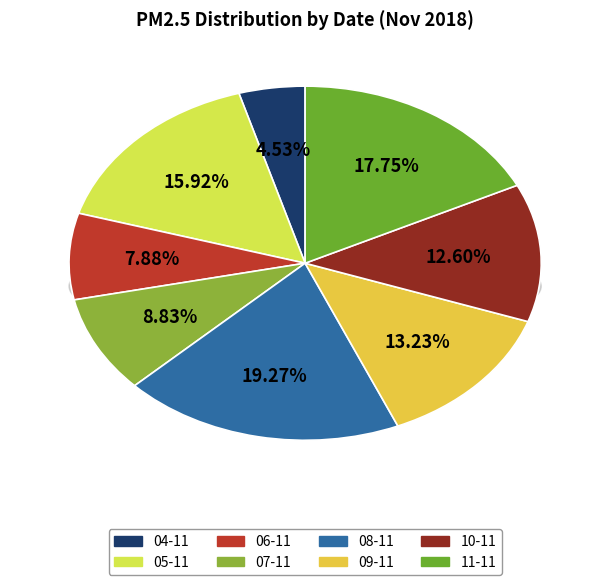

Rank the categories by value from highest to lowest.

08-11, 11-11, 05-11, 09-11, 10-11, 07-11, 06-11, 04-11